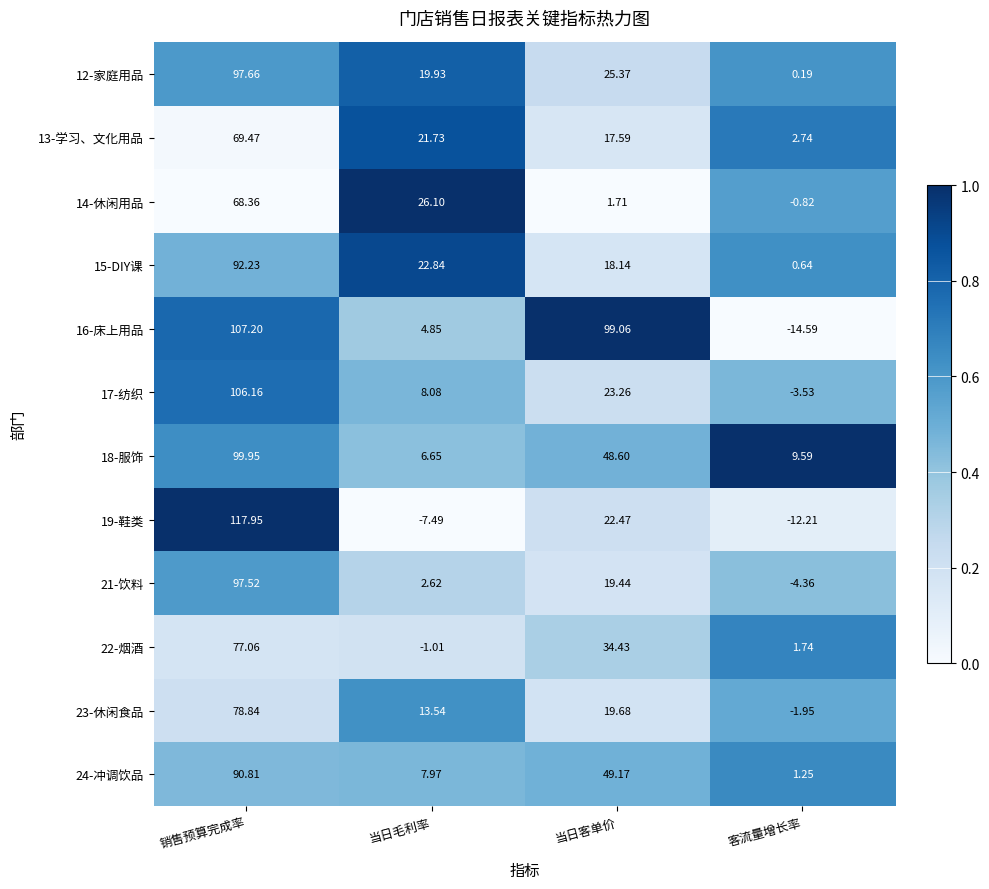

Is the value of 12-家庭用品 at 销售预算完成率 greater than the value of 19-鞋类 at 当日毛利率?

Yes